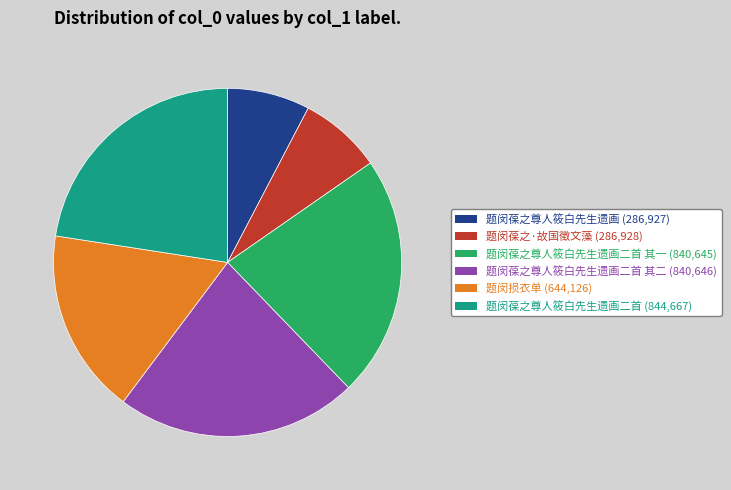

Is it true that 题闵损衣单 (644,126) is 17% of the pie?

True